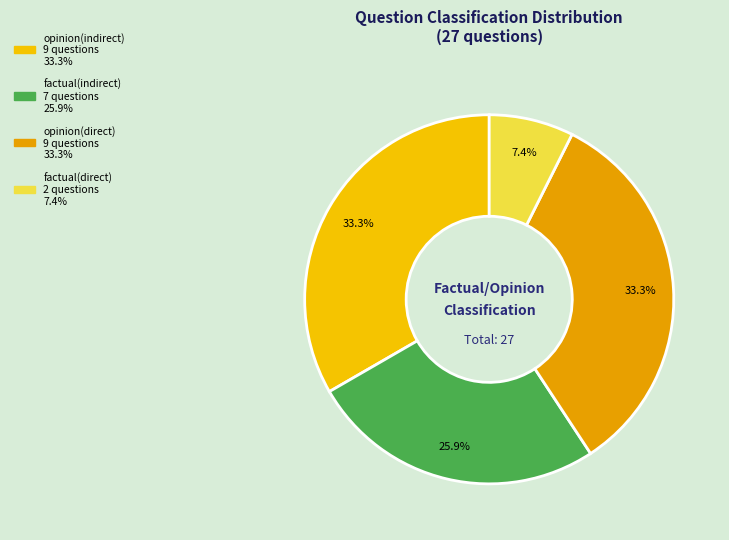

How many segments does this pie chart have?

4